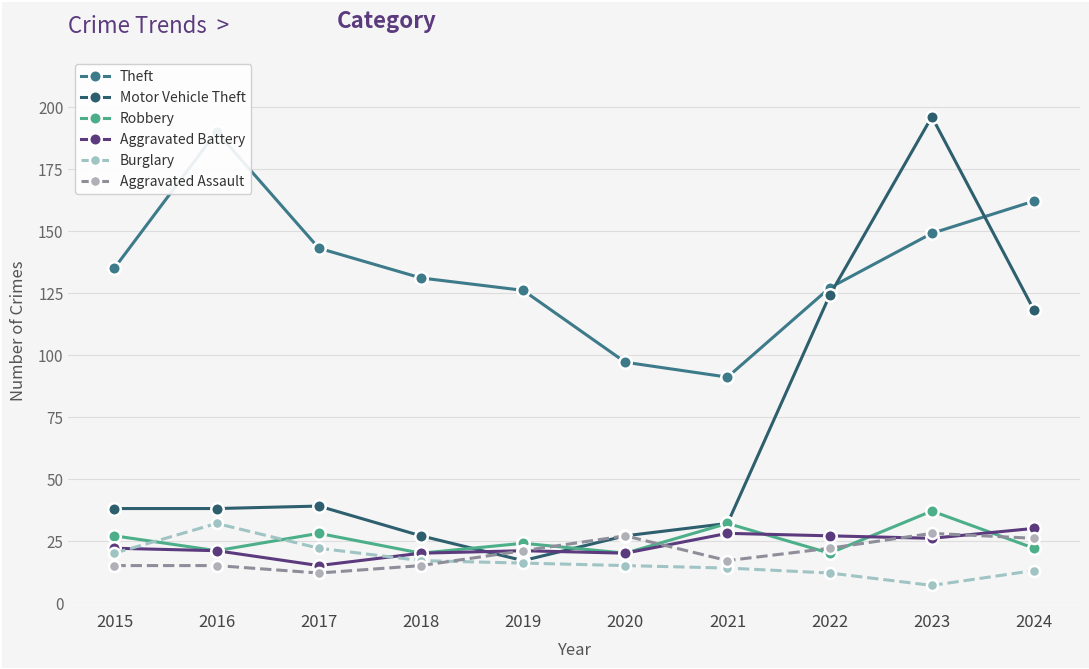

True or false: Robbery and Motor Vehicle Theft cross at least once.

True